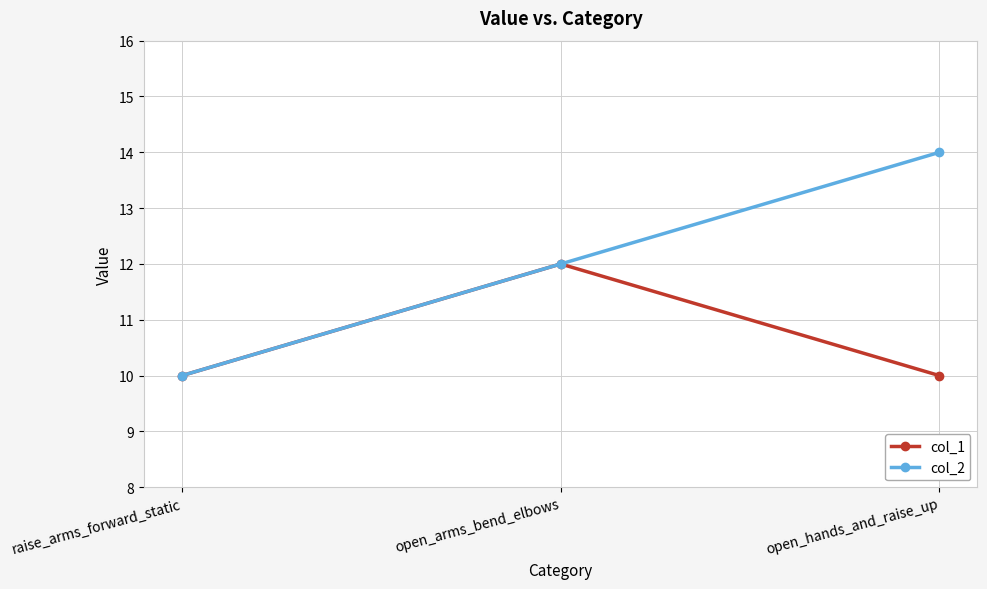

Reading left to right, extract all data points from this chart.

col_1: raise_arms_forward_static=10	open_arms_bend_elbows=12	open_hands_and_raise_up=10
col_2: raise_arms_forward_static=10	open_arms_bend_elbows=12	open_hands_and_raise_up=14